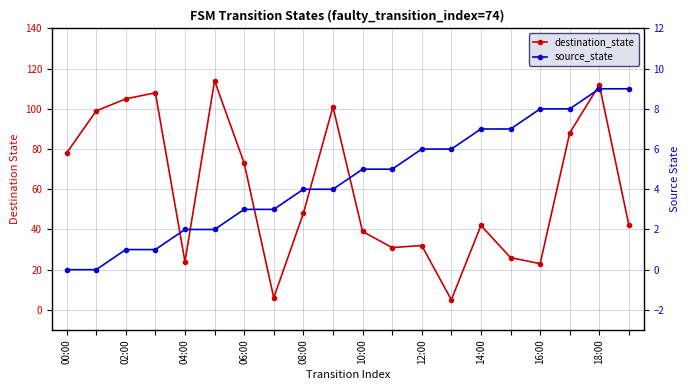

How many lines are shown in the chart?

2